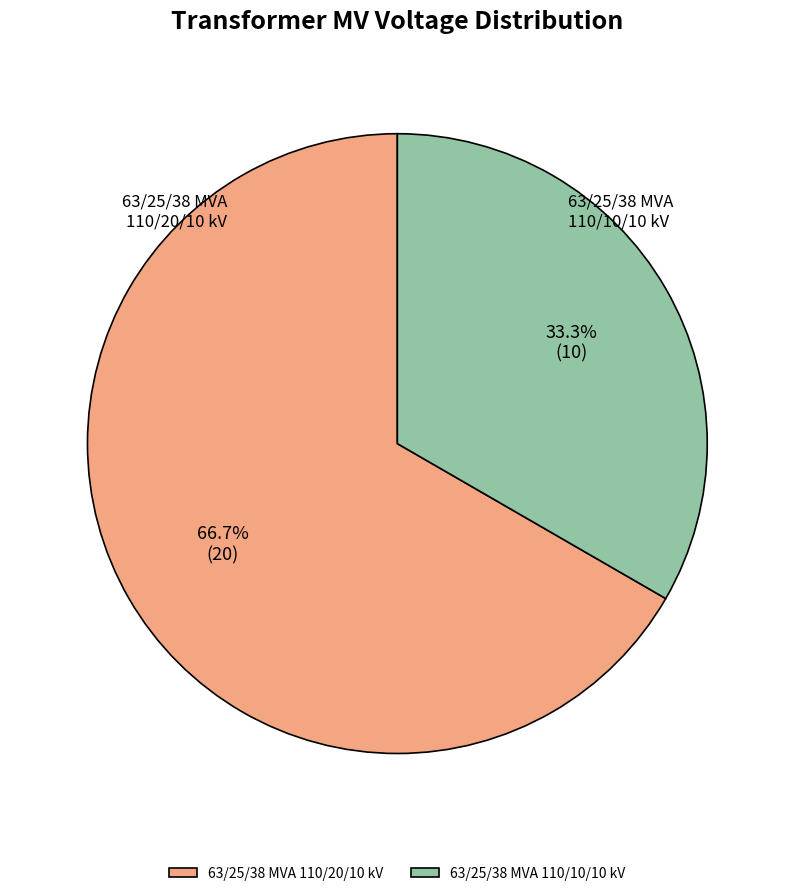

The 63/25/38 MVA 110/20/10 kV slice represents 76% of the pie. True or false?

False